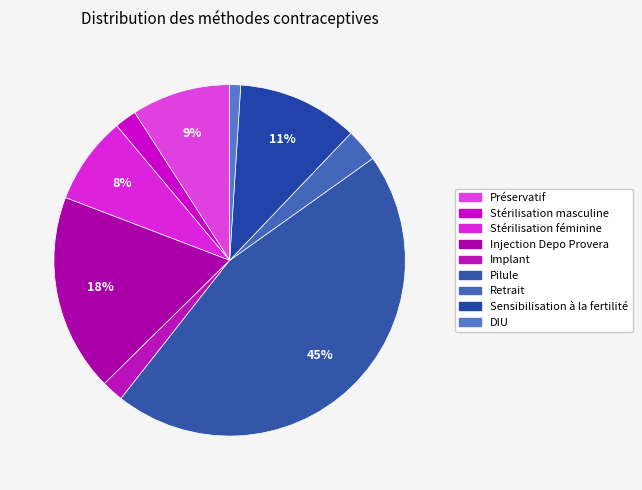

To the nearest percent, what is the combined percentage of Stérilisation féminine and Retrait?

11%